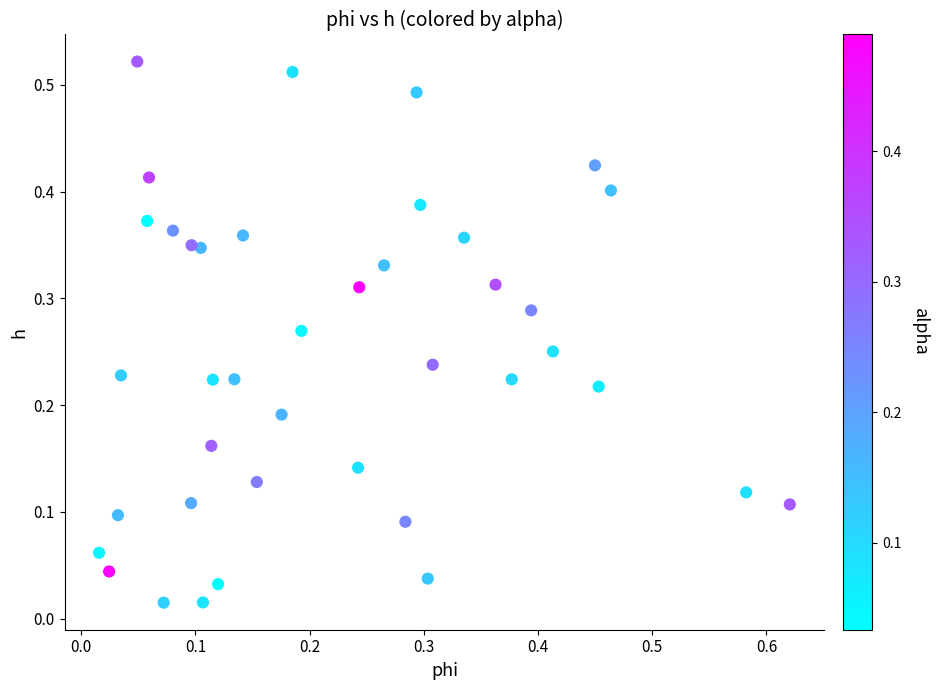

What is the range of X values (max minus min)?

0.6